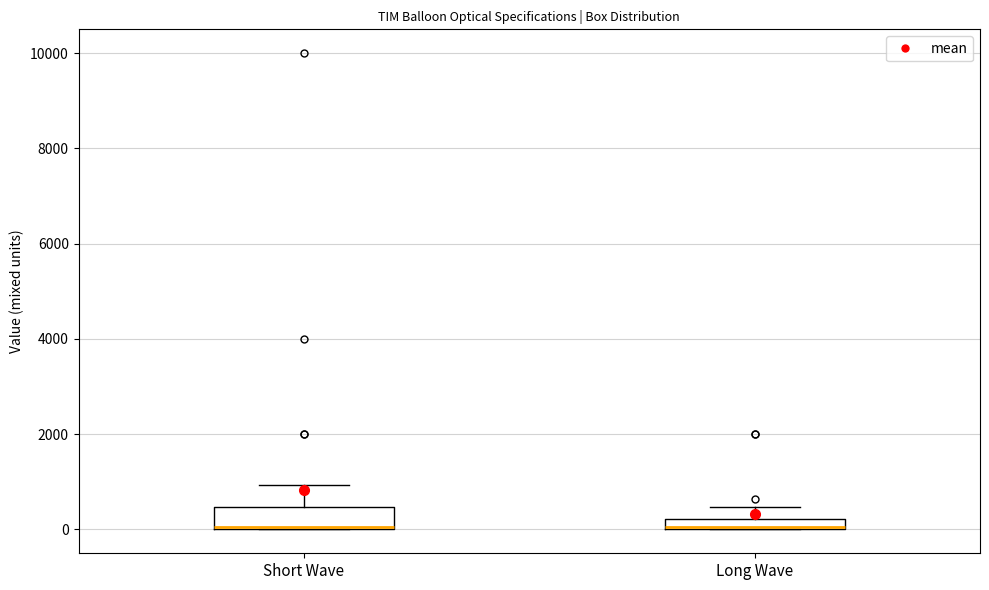

Where does the upper whisker of the box for Long Wave end on the y-axis? The values are not printed on the chart, so give them approximately, as read against the axis.

400